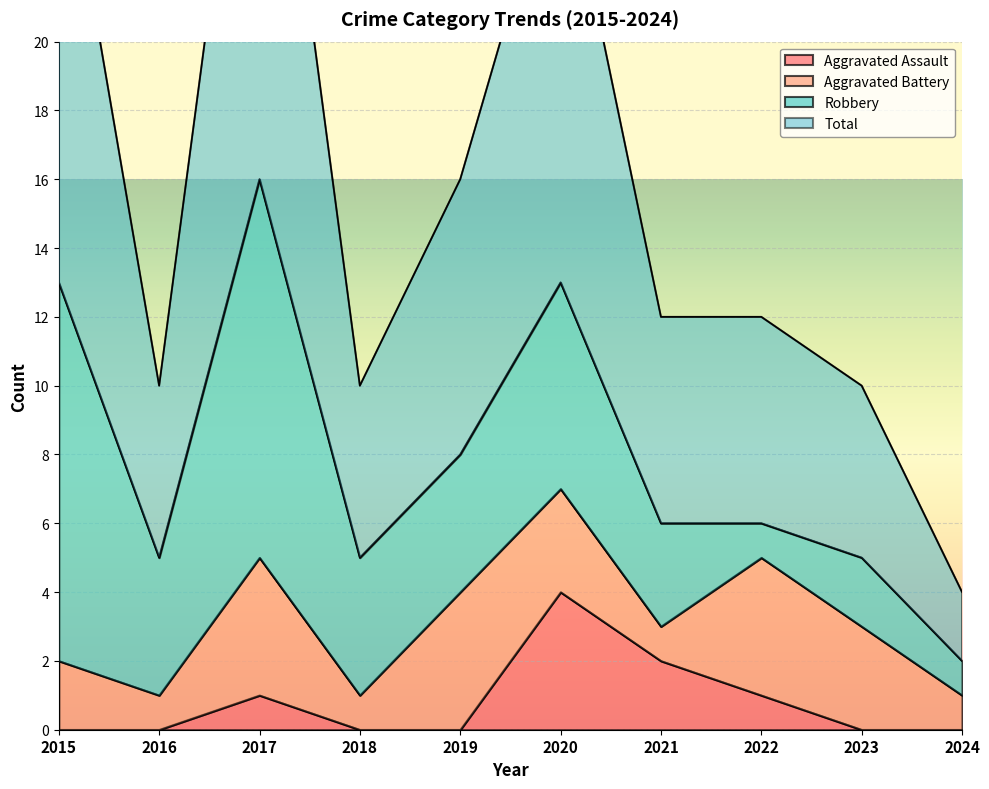

What is the maximum value shown in the chart?

32